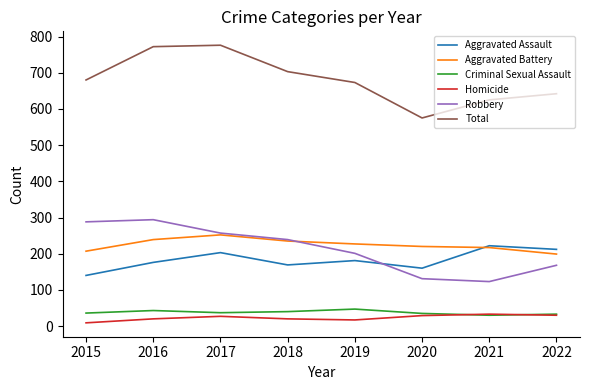

Which series has the largest total across all categories?

Total